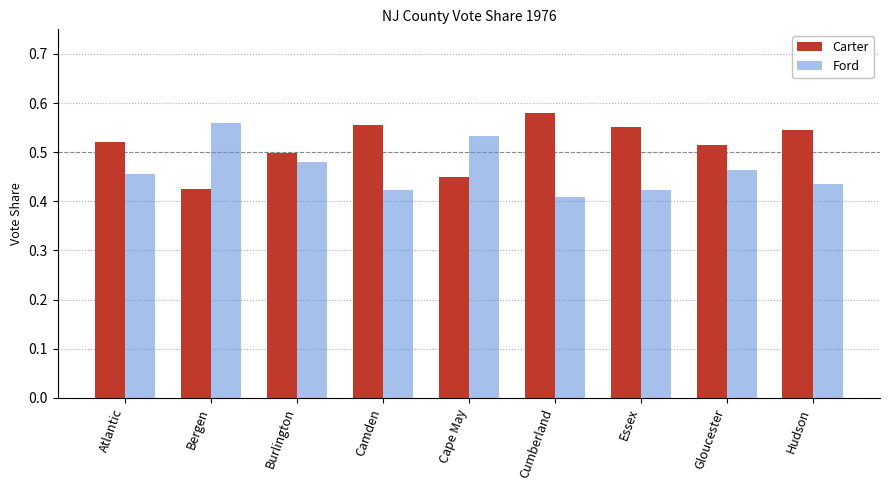

What is the sum of all Ford values?

4.2